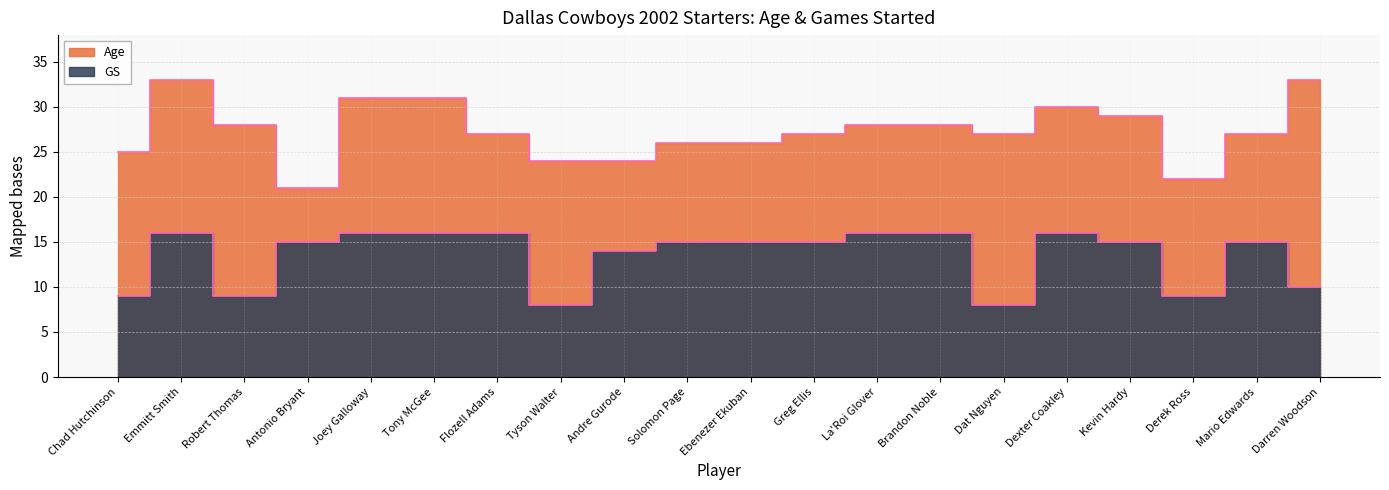

How many data points does each series have?

20